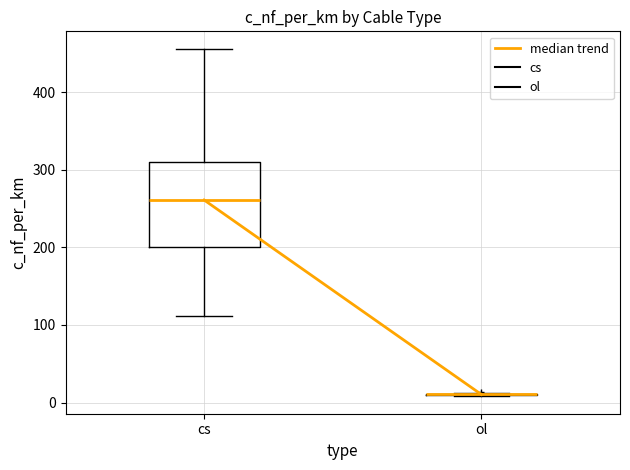

Reading left to right, read every box against the y-axis: the position of its median line, the range the box covers, and the ends of its whiskers. The values are not printed on the chart, so give them approximately, as read against the axis.

cs: median 260, box 200 to 310, whiskers 110 to 460
ol: box collapsed to a line at 10, whiskers 10 to 10